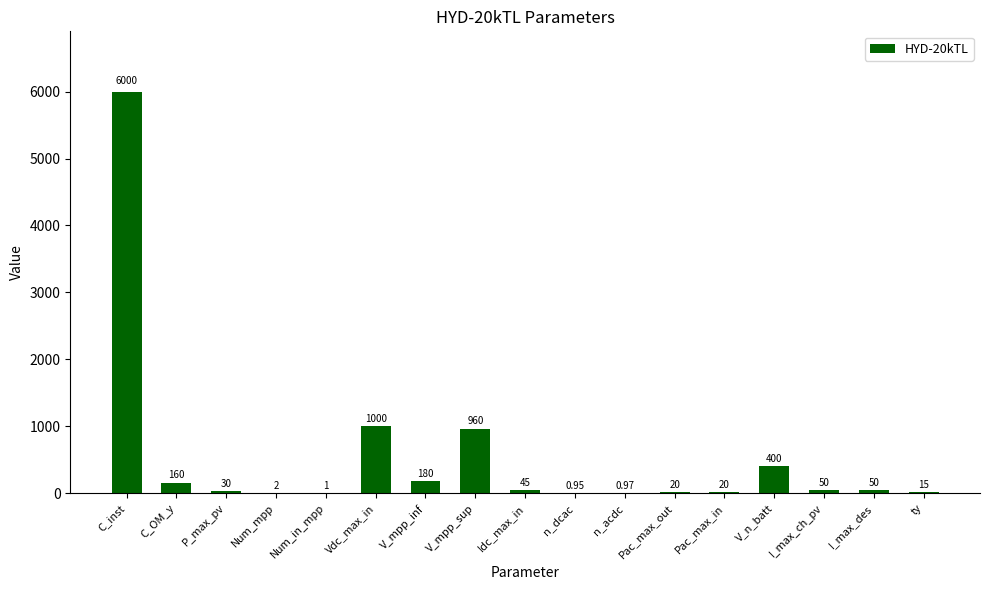

What is the change in value from C_OM_y to I_max_des?

-110.0